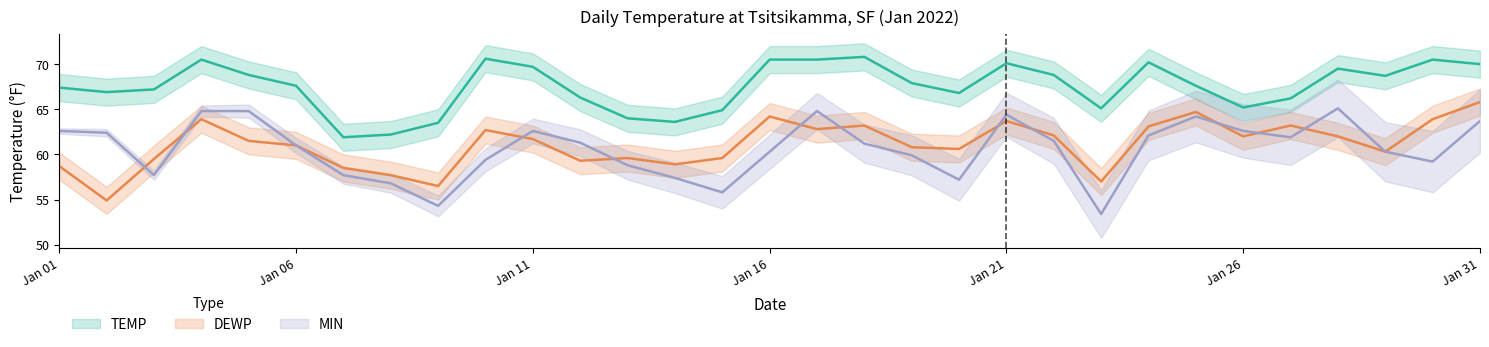

Which series has the largest total across all categories?

TEMP